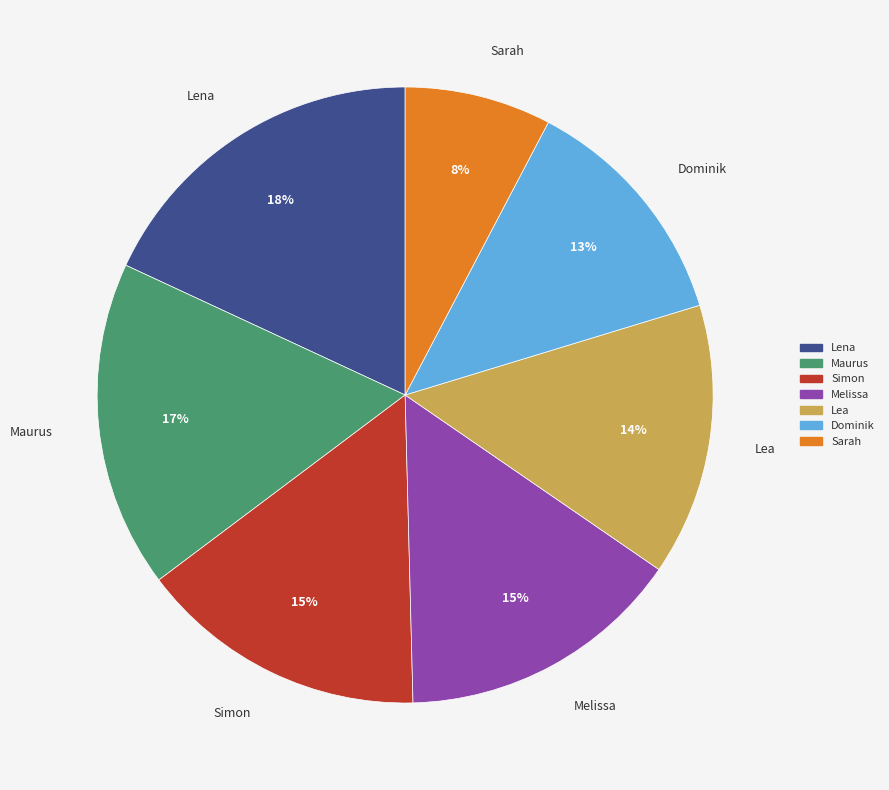

What is the ratio of the value at Sarah to the value at Simon?

0.5